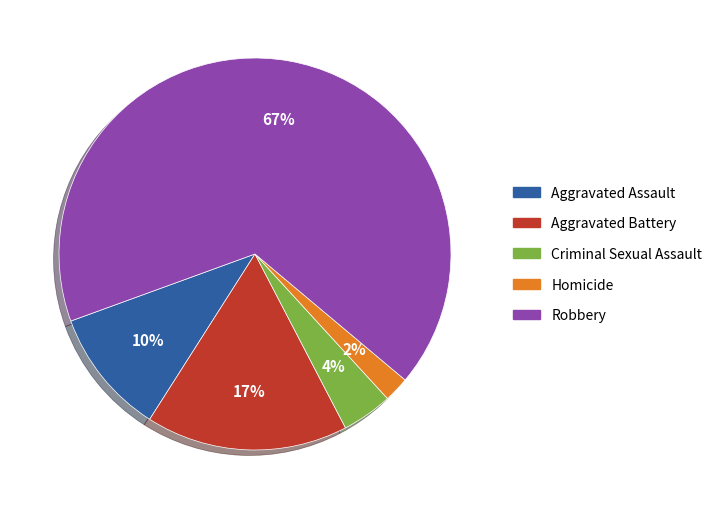

To the nearest percent, what percentage of the pie is Aggravated Assault?

10%